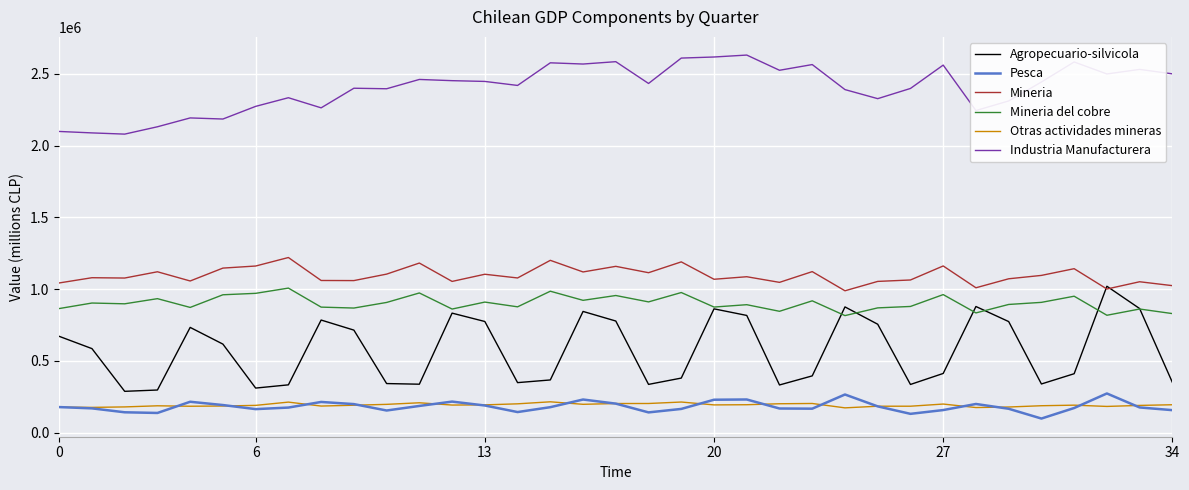

True or false: Pesca and Mineria intersect in this chart.

False